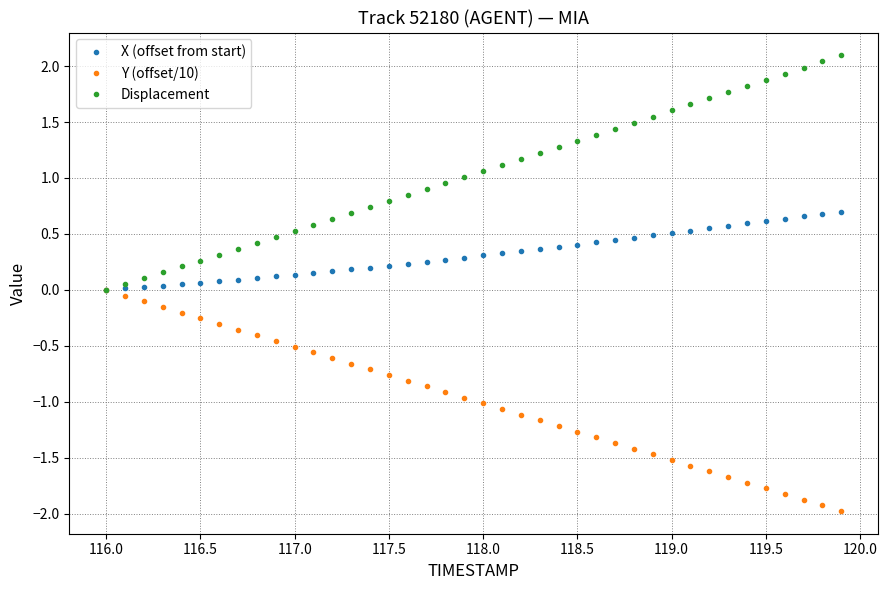

What is the maximum value shown in the chart?

2.1